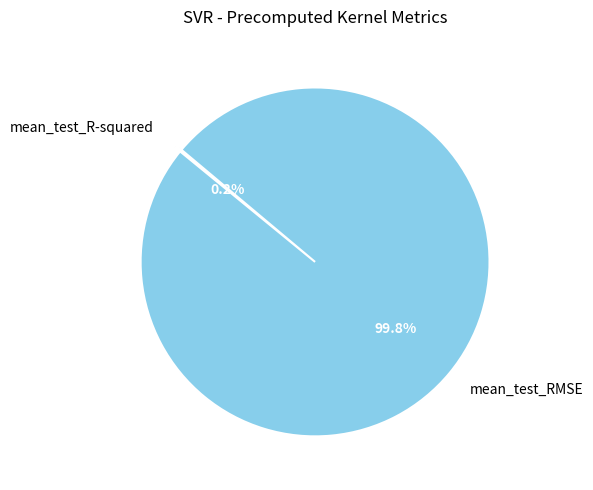

True or false: mean_test_RMSE accounts for 100% of the total.

True